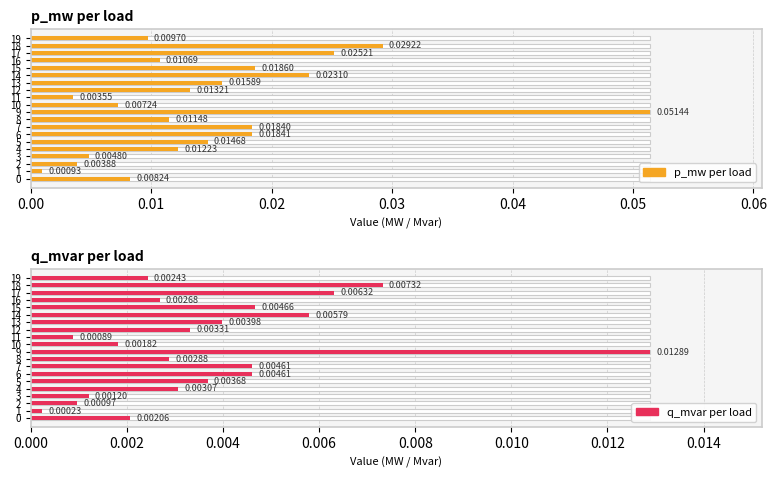

List the series in order of their overall mean, highest first.

p_mw per load, q_mvar per load